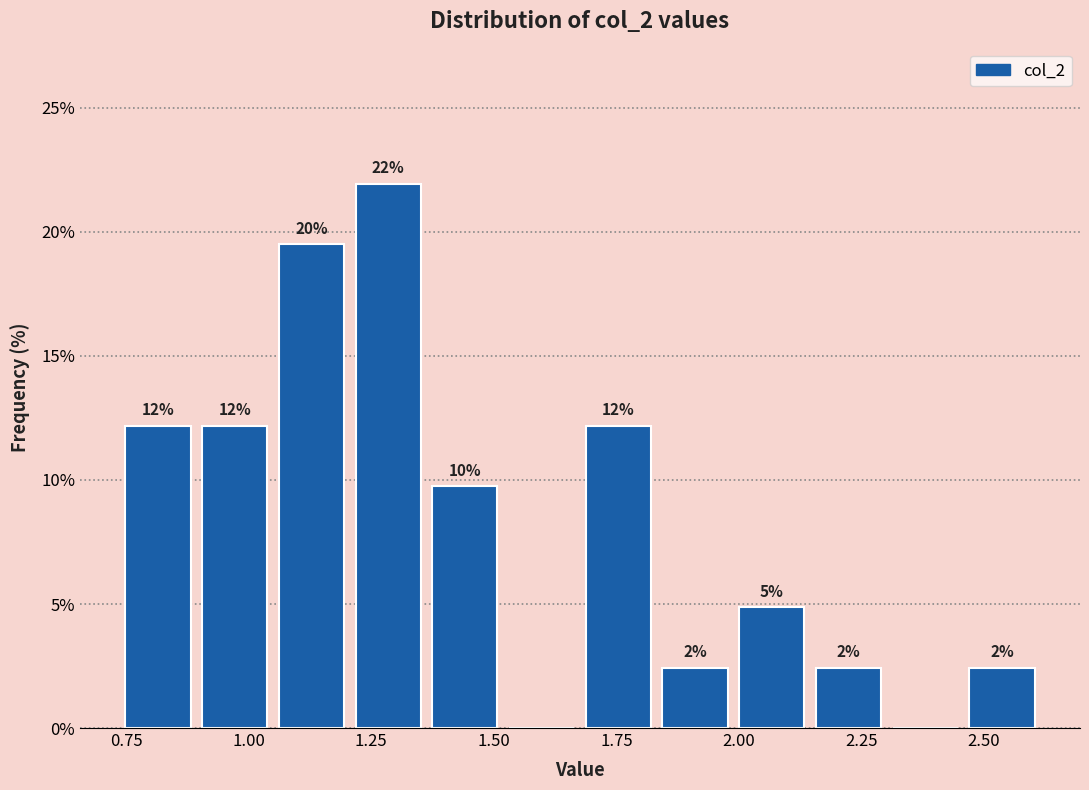

Around what value on the x-axis is the tallest bar? Give the approximate position of its centre, as read against the axis.

1.30